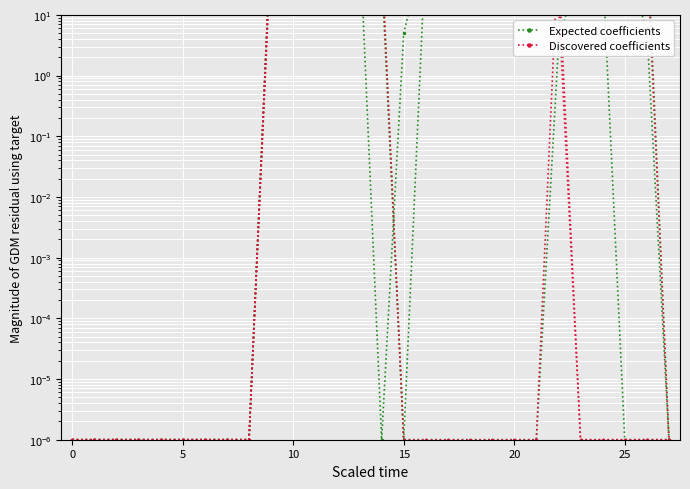

What is the average value of the Expected coefficients series?

113.8